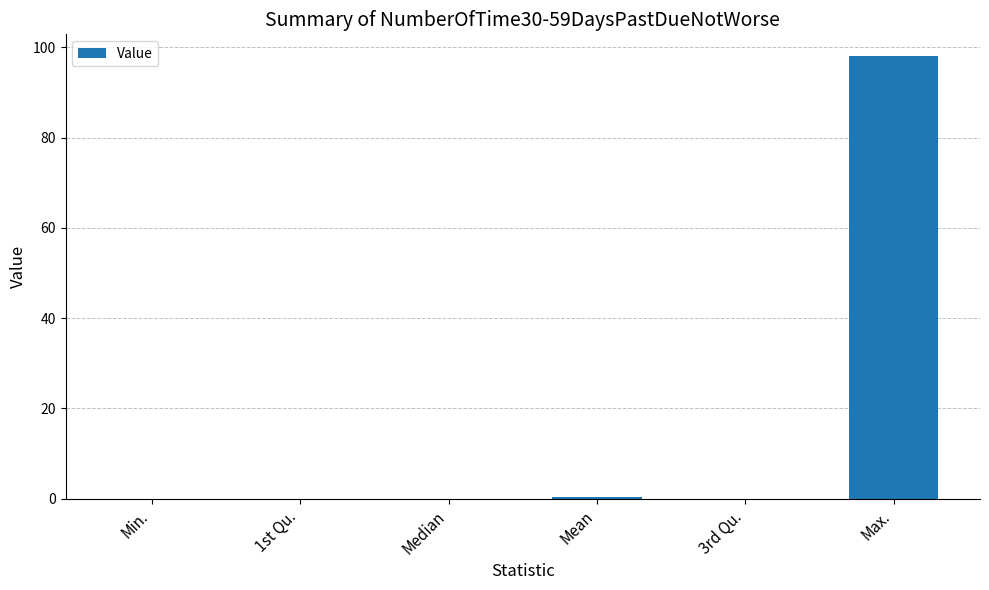

Reading left to right, list all the values displayed in this chart.

0.0	0.0	0.0	0.4	0.0	98.0